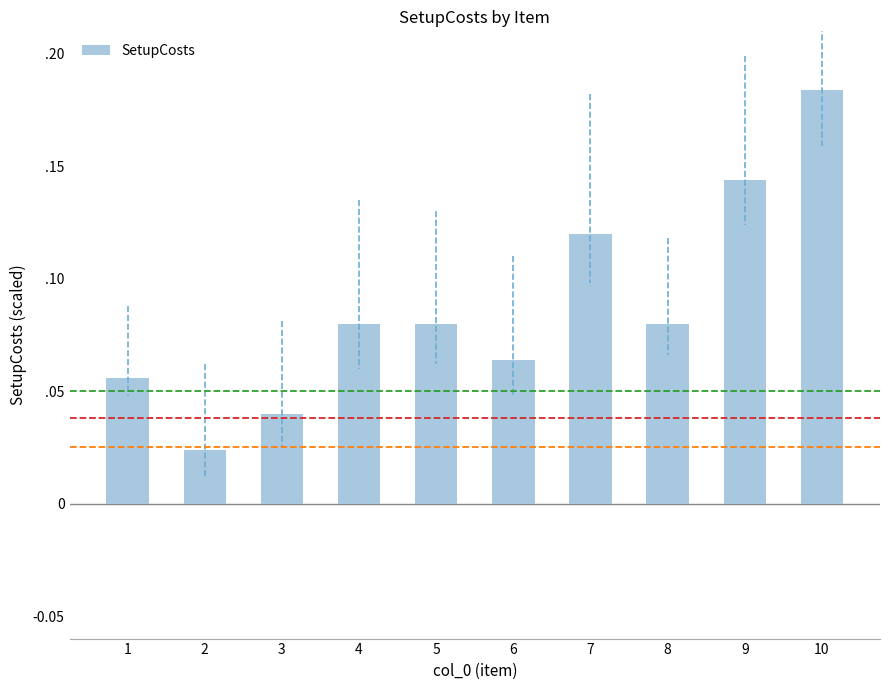

Are the bars horizontal?

No